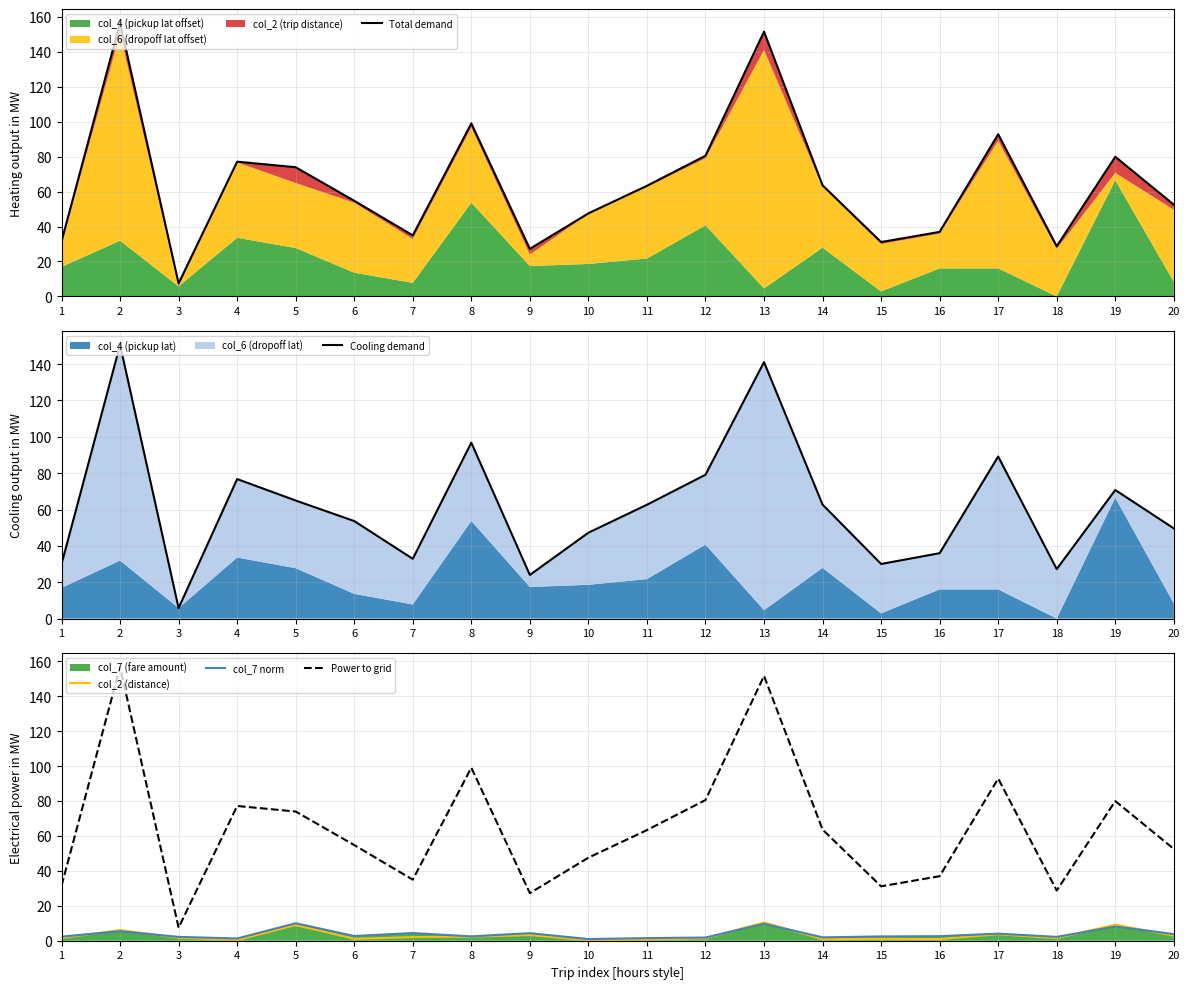

Which series has the largest range (max minus min)?

Total demand